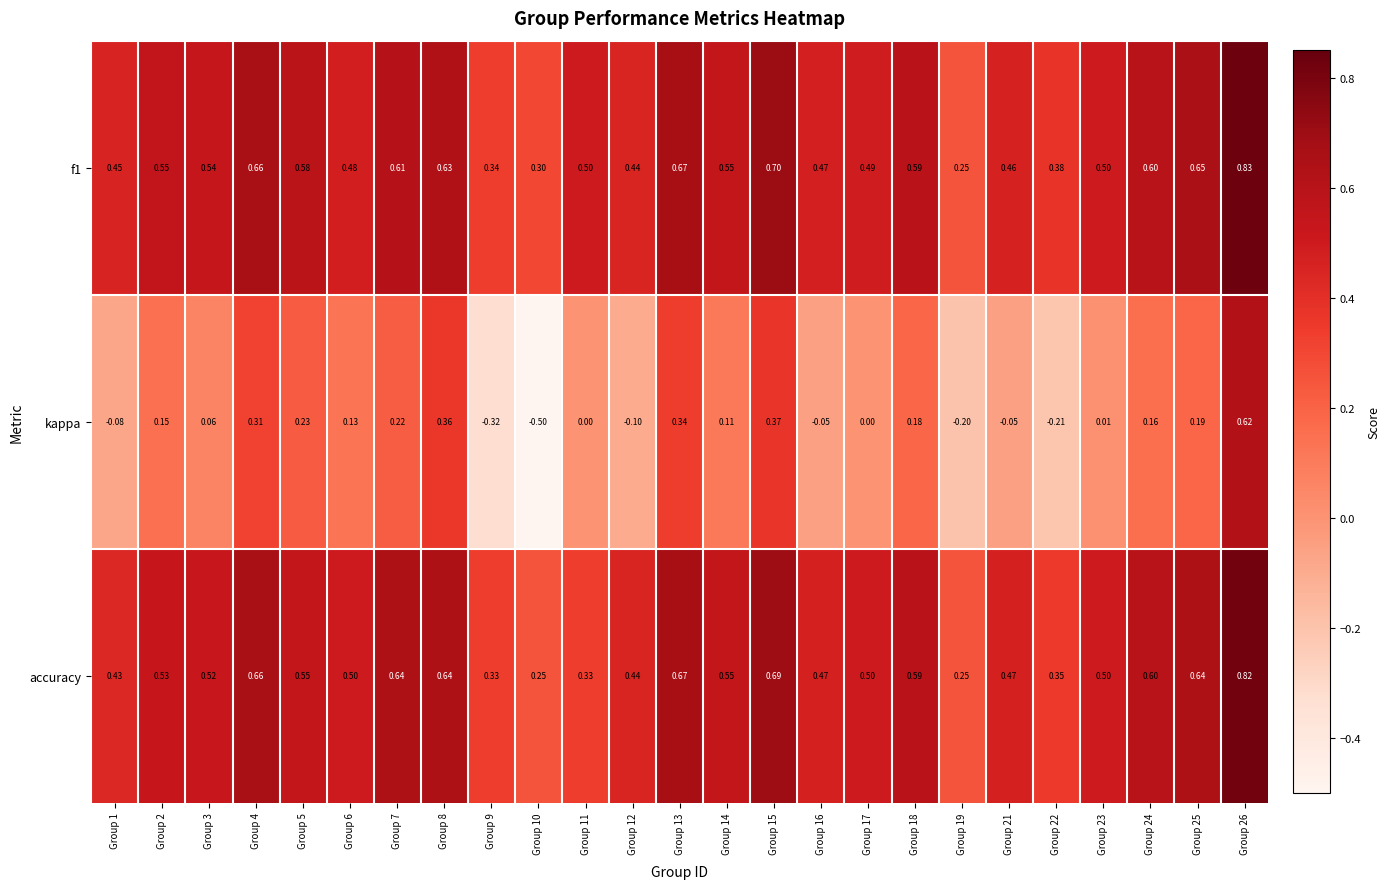

Between Group 10 and Group 18, which series saw the biggest shift?

kappa